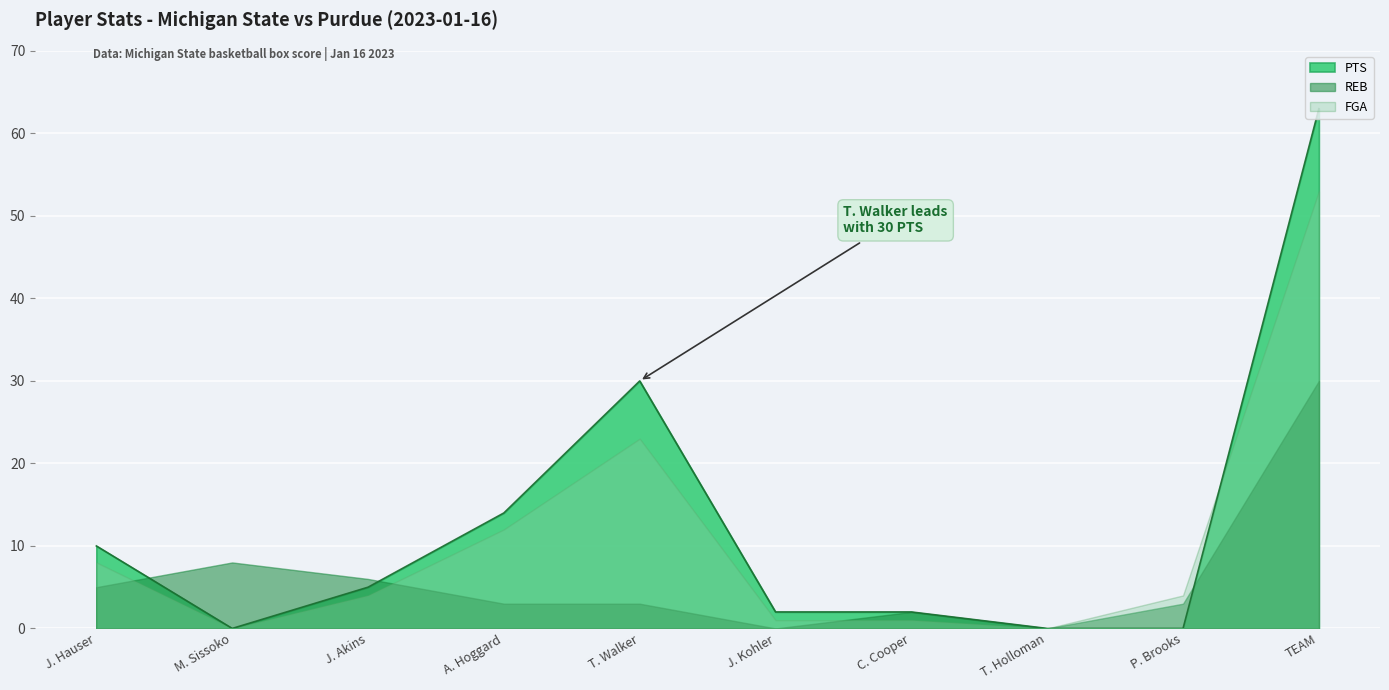

At which category is the sum across all series the highest?

TEAM